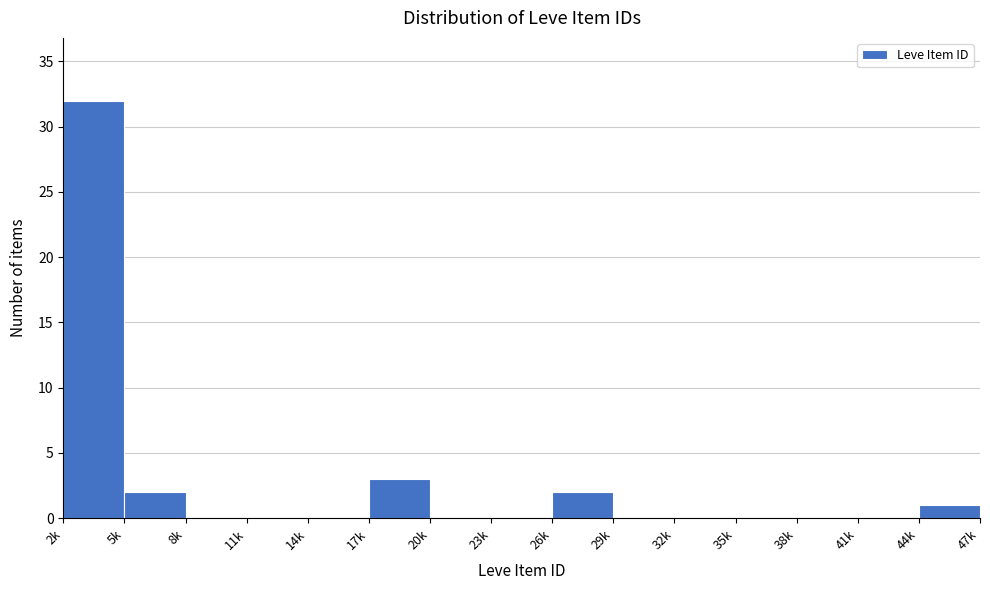

Reading left to right, list all the values displayed in this chart.

2k=32	5k=2	8k=0	11k=0	14k=0	17k=3	20k=0	23k=0	26k=2	29k=0	32k=0	35k=0	38k=0	41k=0	44k=1